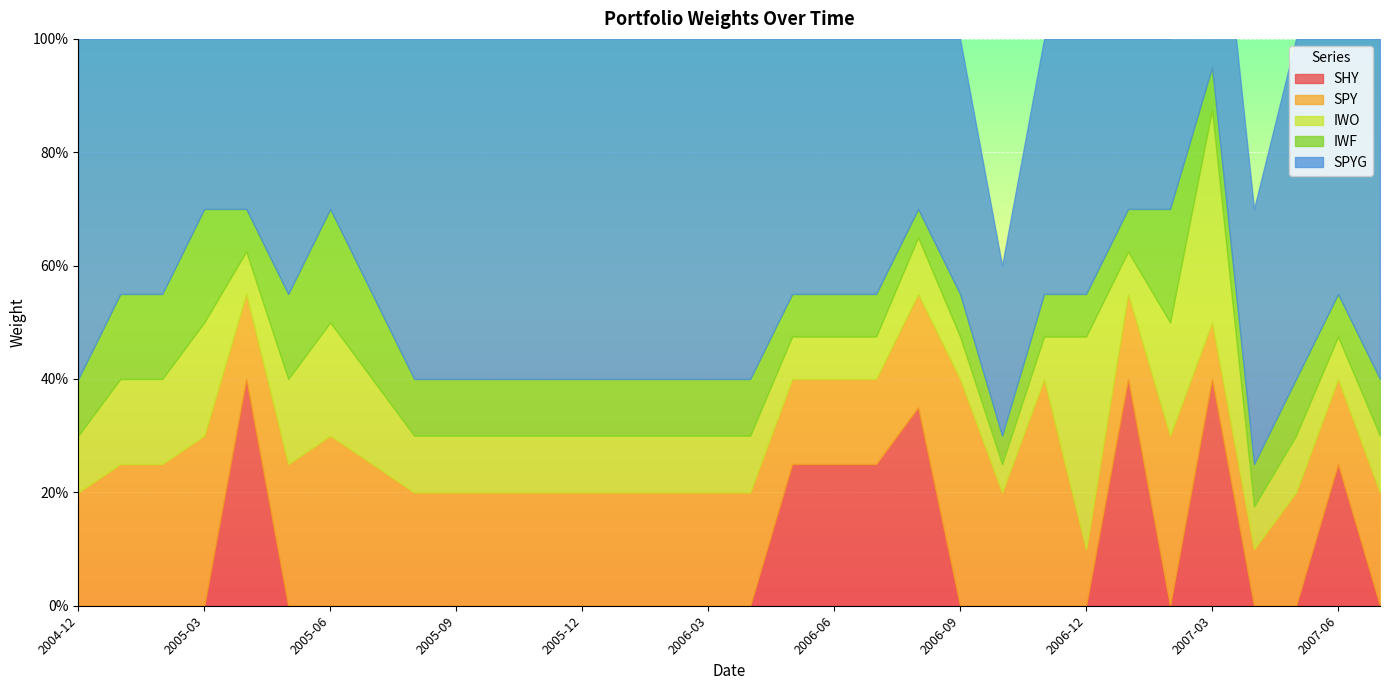

What is the sum of the SPYG values at 2005-06 and 2006-04?

0.9